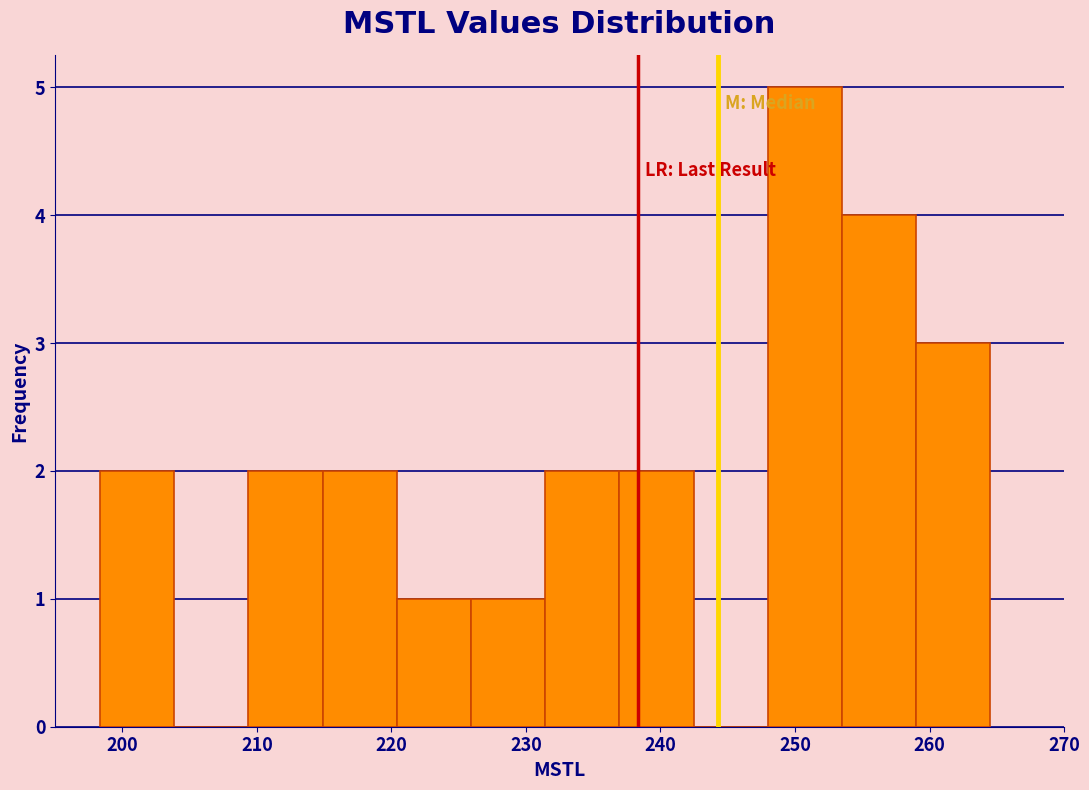

Reading left to right, transcribe this chart: for each bar, give the range it covers on the x-axis and its height. Neither the bar edges nor the heights are printed on the chart, so give them approximately, as read against the axes.

198 to 204: 2
204 to 209: 0
209 to 215: 2
215 to 220: 2
220 to 226: 1
226 to 231: 1
231 to 237: 2
237 to 242: 2
242 to 248: 0
248 to 253: 5
253 to 259: 4
259 to 265: 3